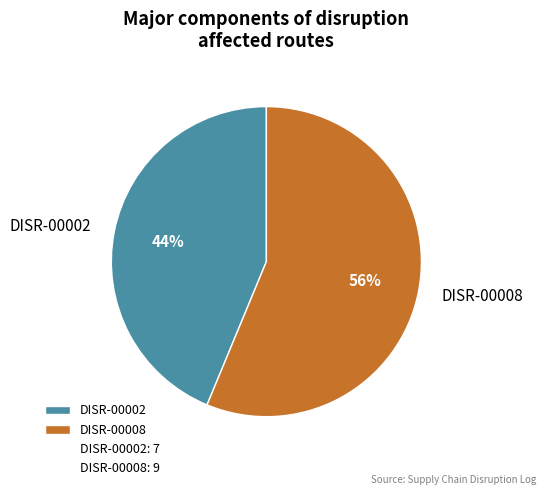

Which has a higher value, DISR-00008 or DISR-00002?

DISR-00008